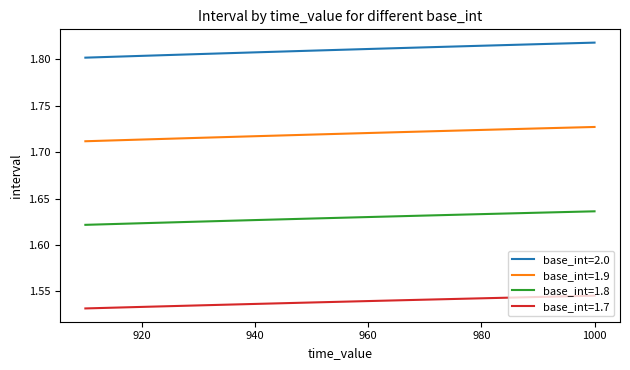

Is the value of base_int=1.7 at 980 greater than the value of base_int=2.0 at 970?

No